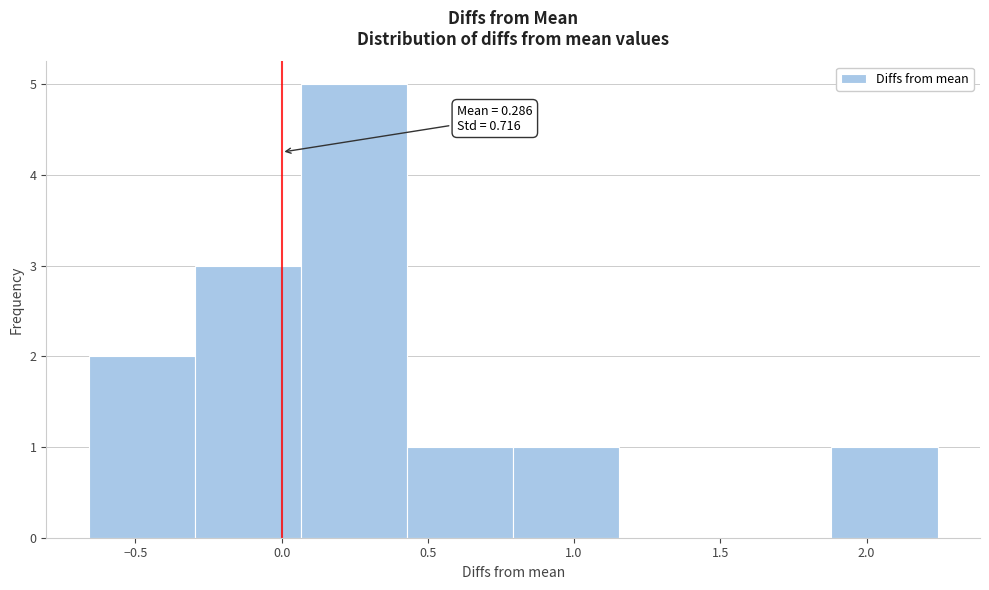

Over which range of the x-axis is the bar tallest?

0.05 to 0.45